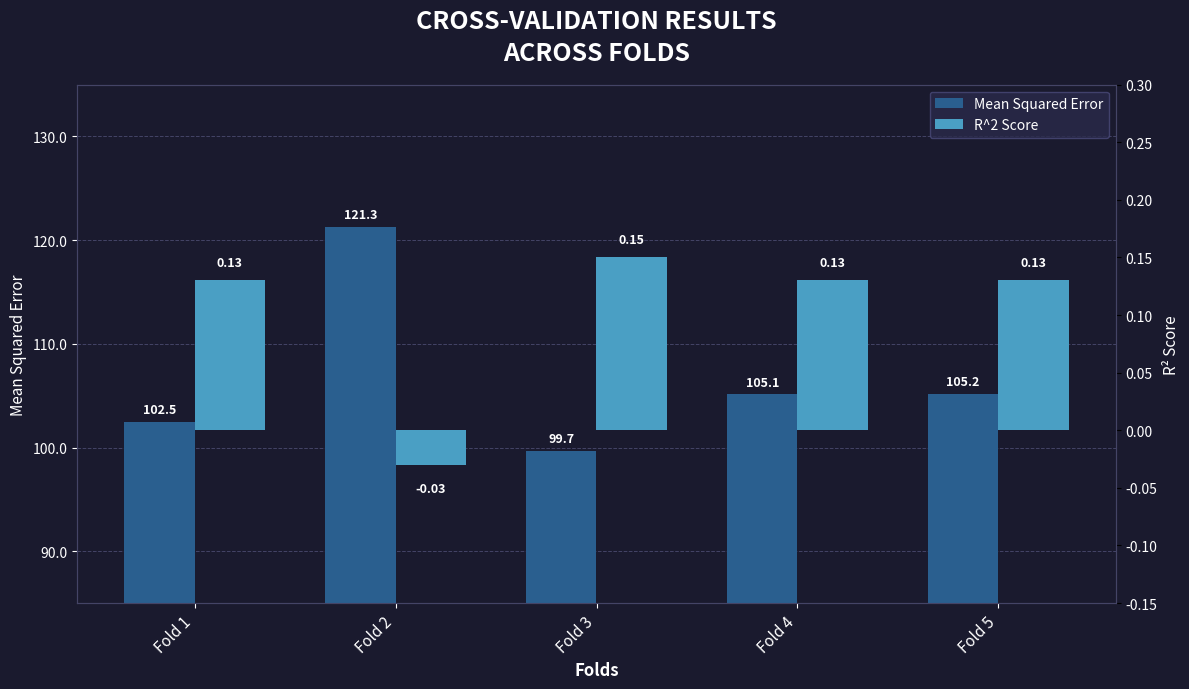

Between Fold 5 and Fold 1, which is larger?

Fold 5